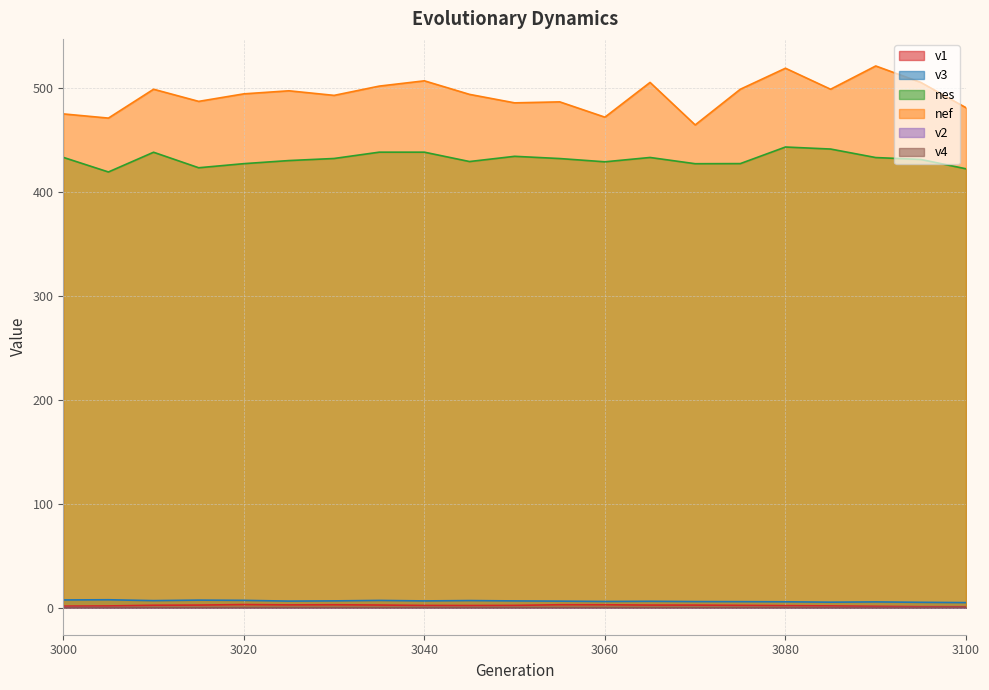

True or false: v1 and v3 cross at least once.

False